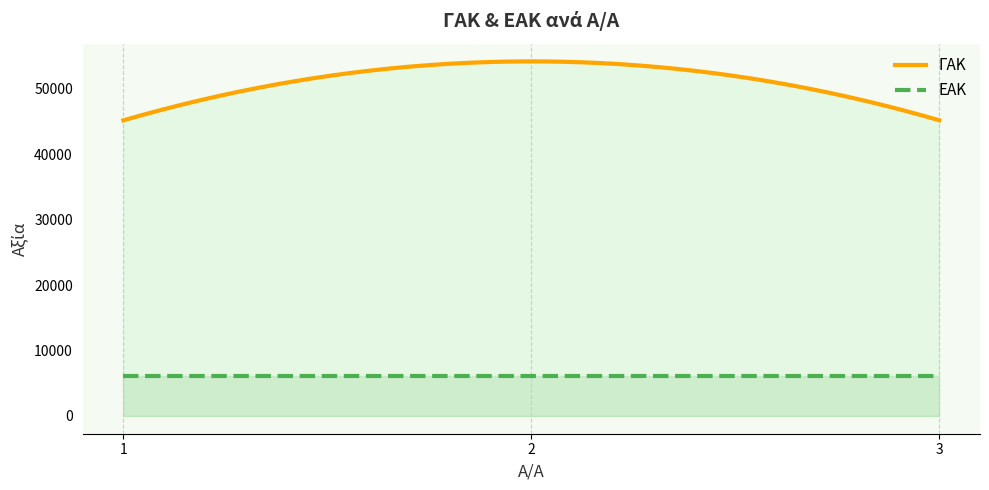

What are all the series names shown in the legend?

ΓΑΚ, ΕΑΚ